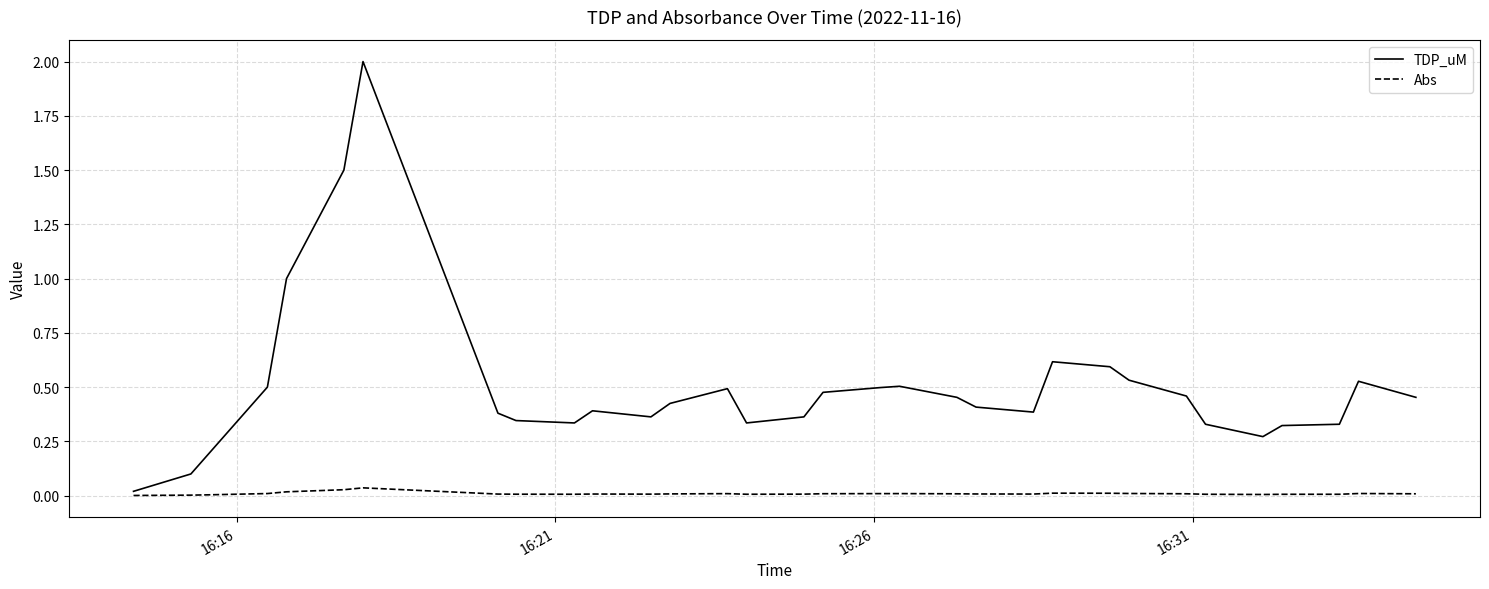

True or false: Abs and TDP_uM intersect in this chart.

False